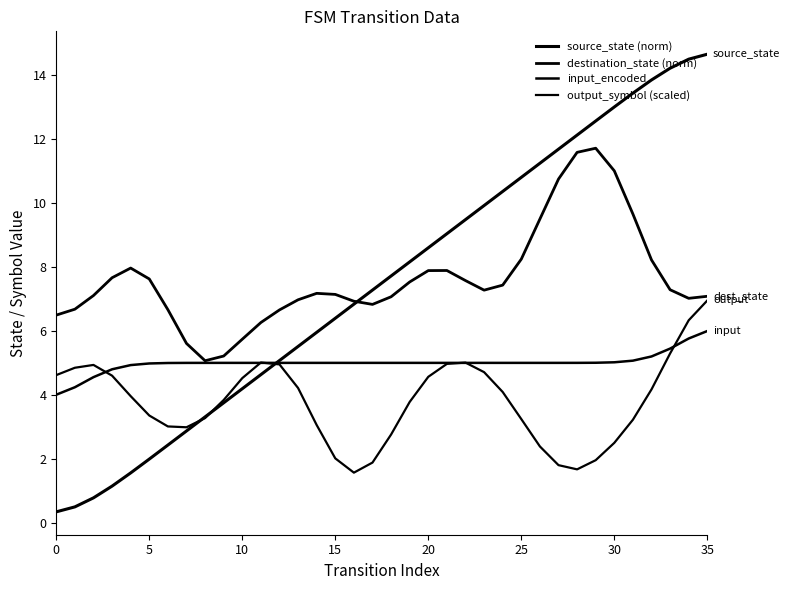

What is the sum of all source_state (norm) values?

270.0